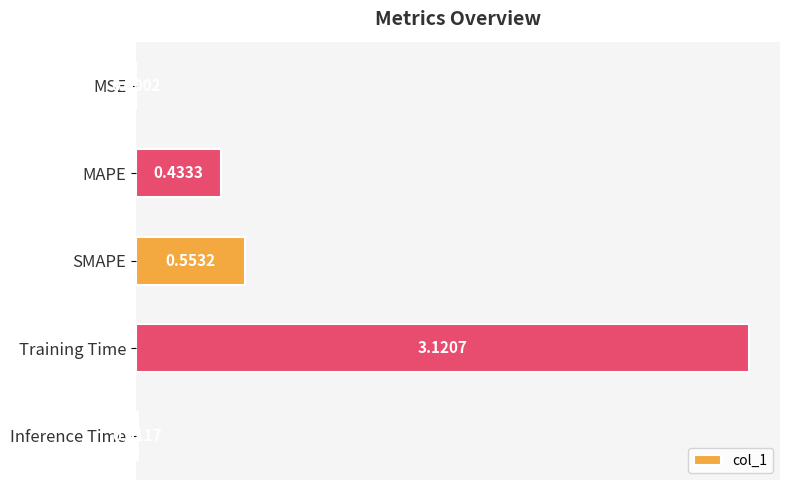

Between Inference Time and SMAPE, which is larger?

SMAPE